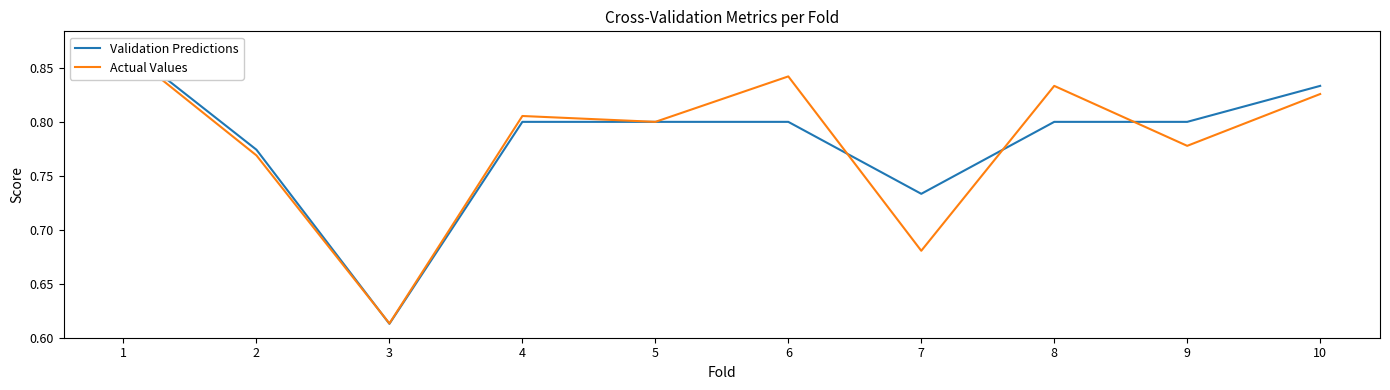

What is the greatest value displayed?

0.9